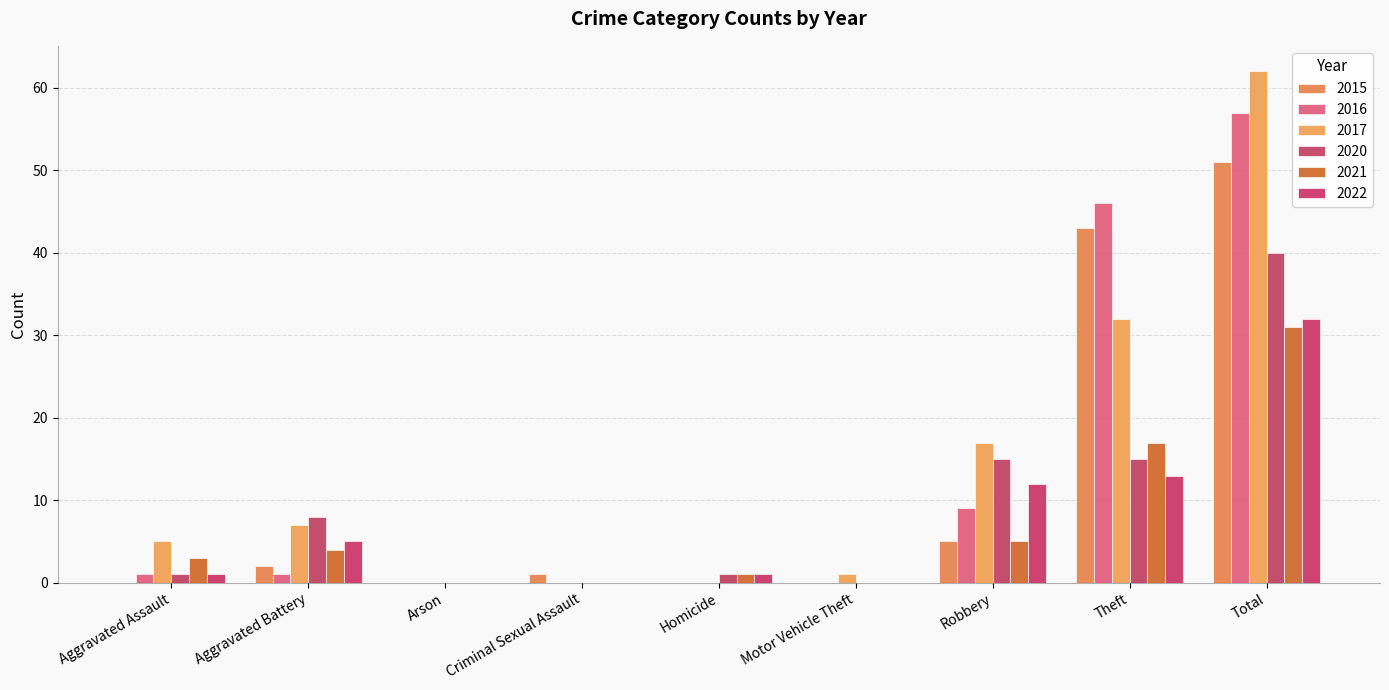

Are the bars horizontal?

No